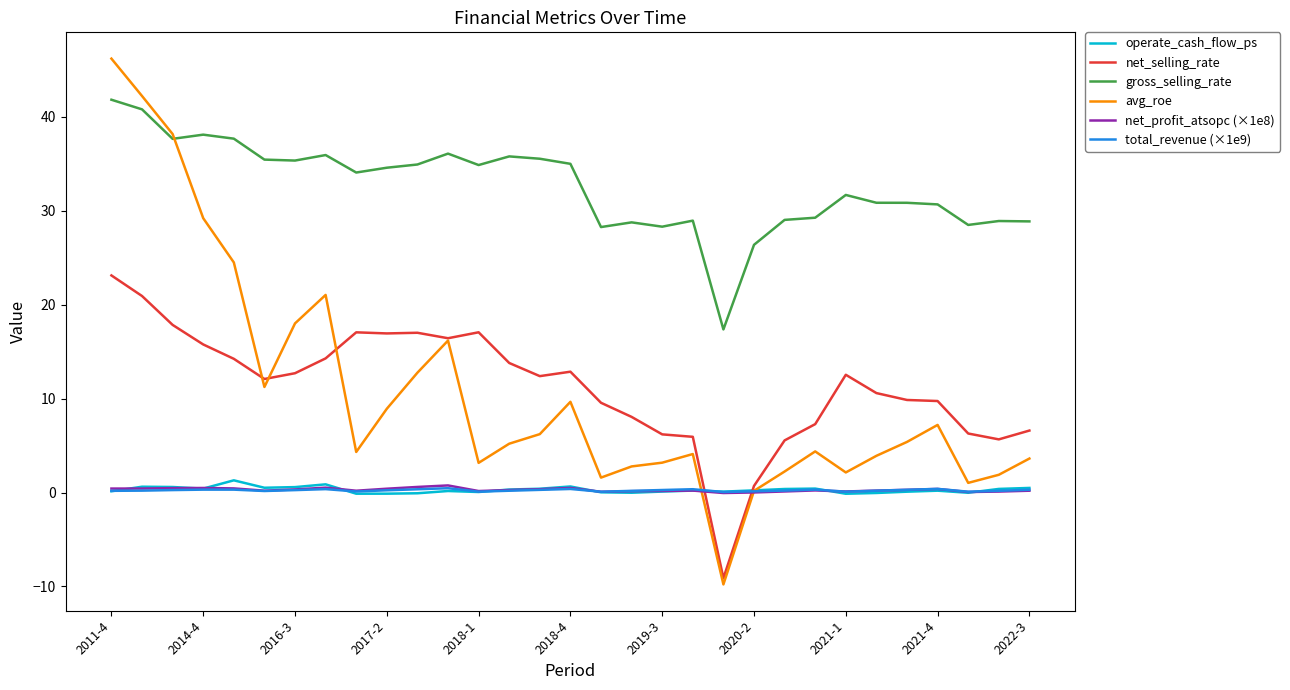

What is the maximum value shown in the chart?

46.2